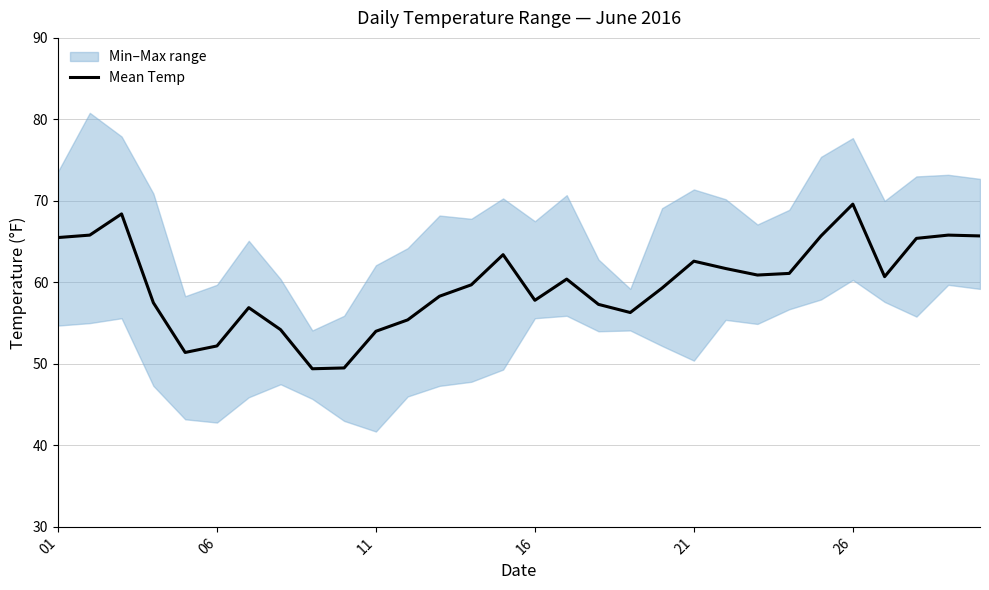

True or false: the data has more than 2 interior local peaks.

True